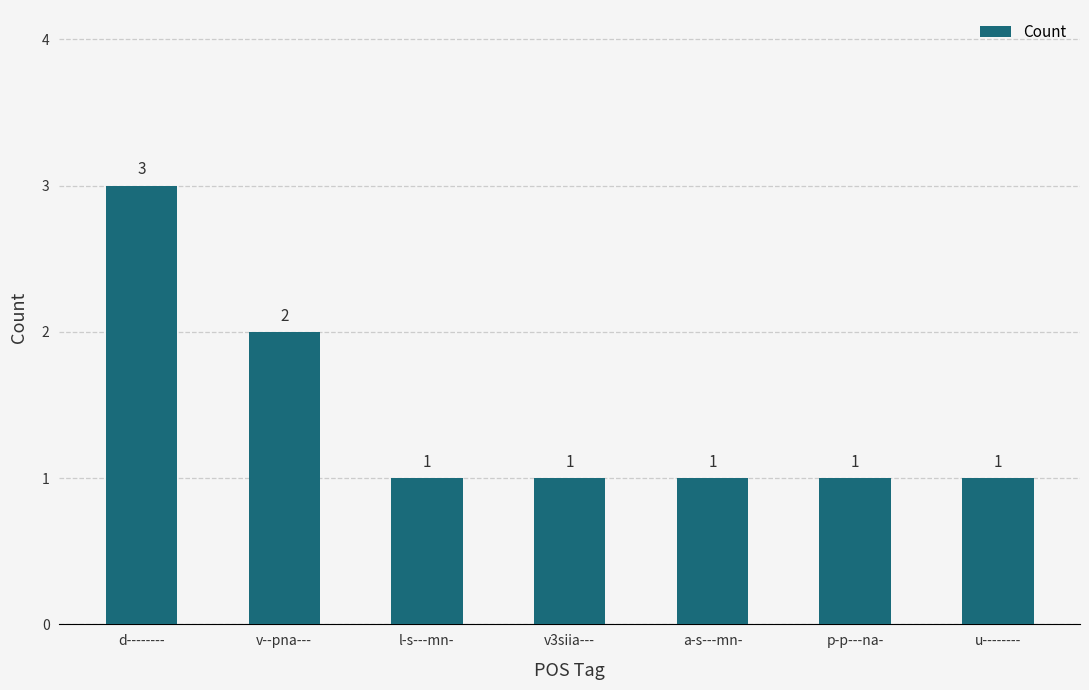

How many distinct data groups are displayed?

1